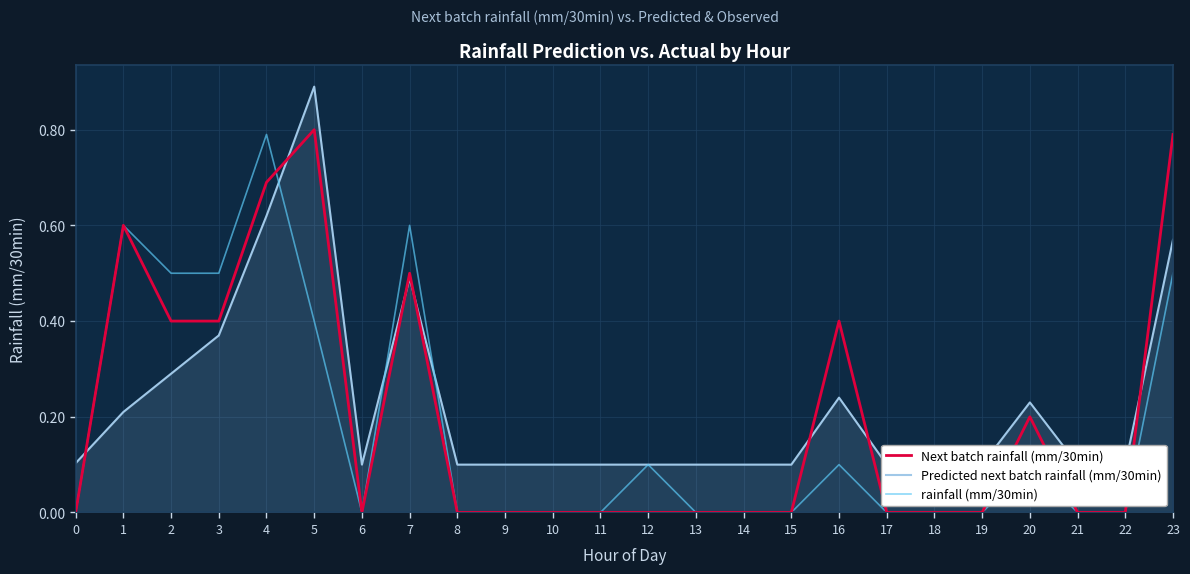

Which has a higher value, 5 or 0?

5